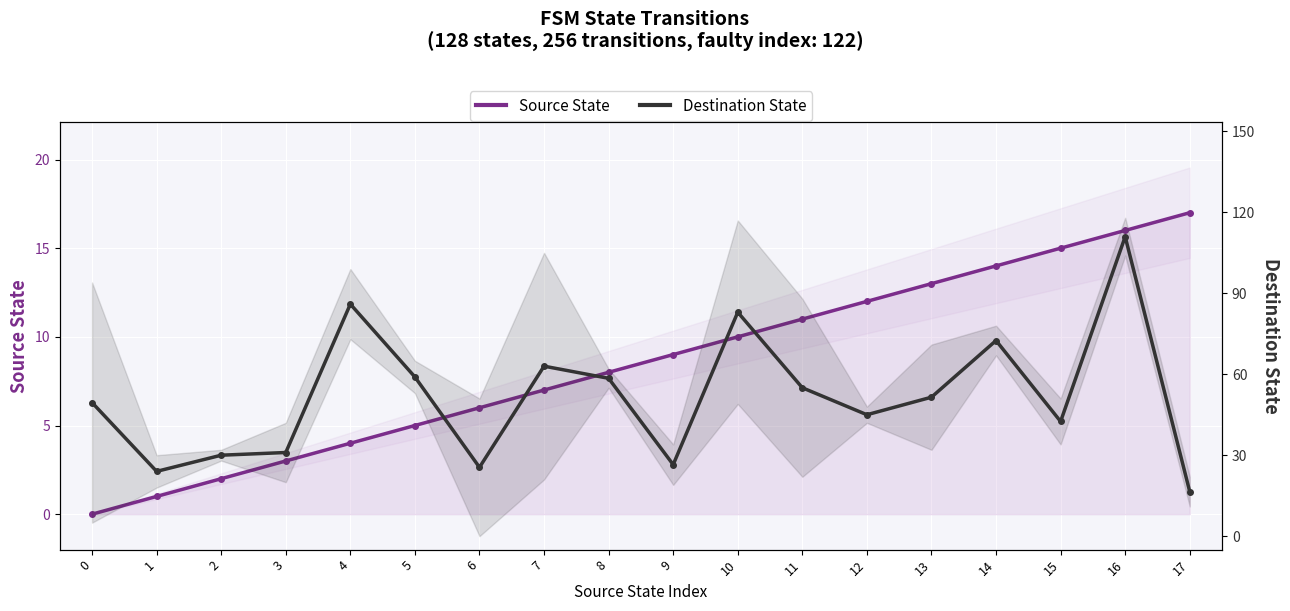

Which series has the largest range (max minus min)?

Destination State